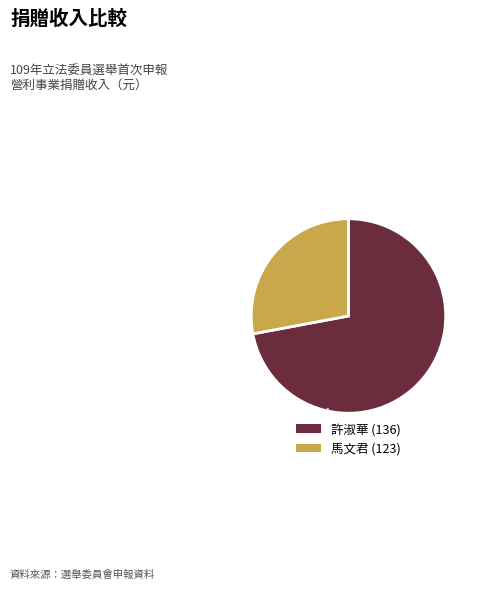

Combined, do 許淑華 (136) and 馬文君 (123) account for over 50%?

Yes